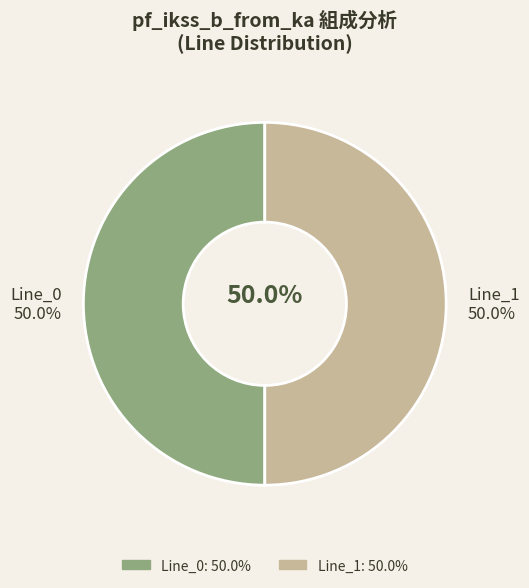

Does Line_1 account for over 50% of the chart?

Yes